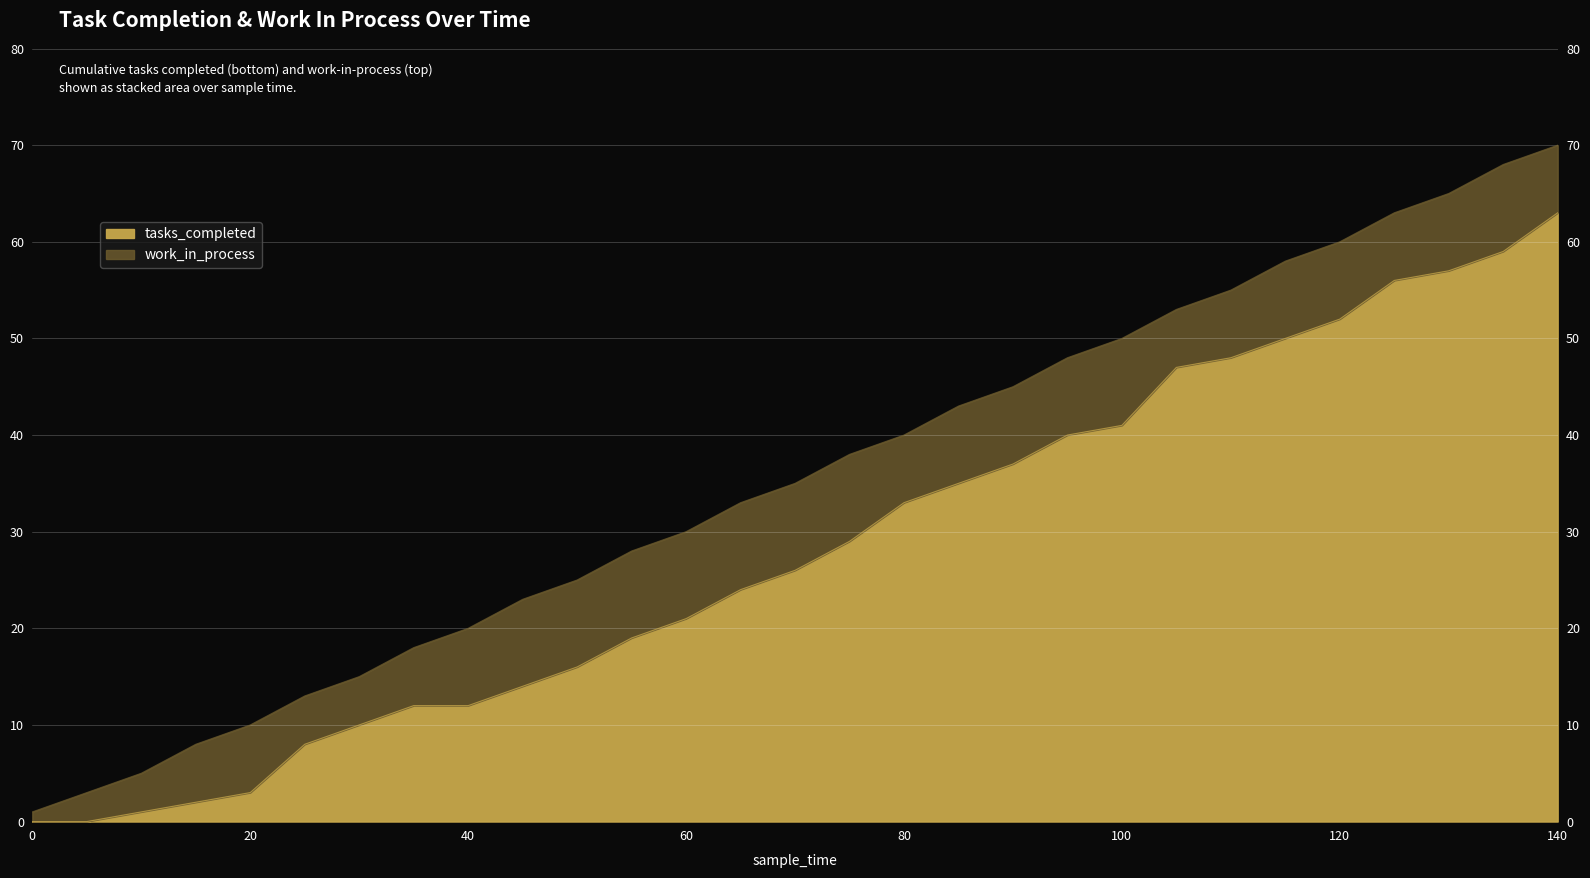

What is the change in value from 0 to 130?

+57